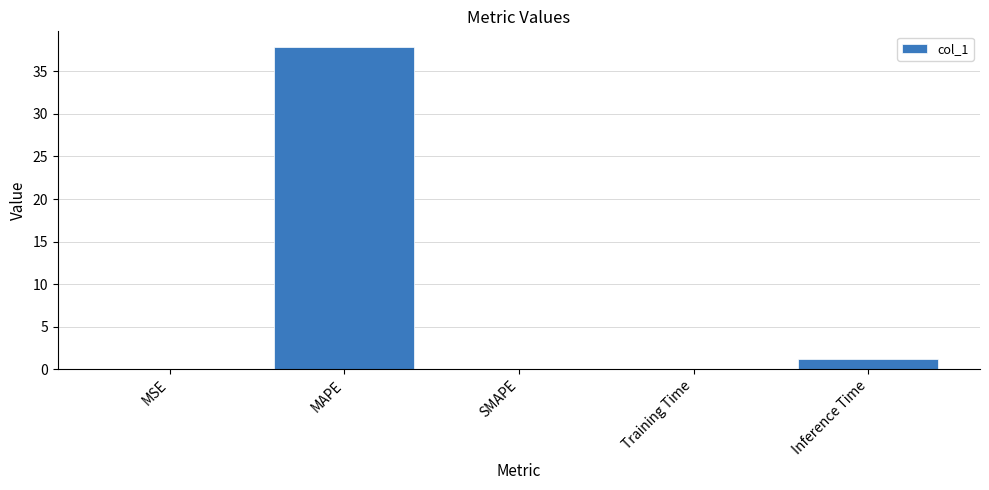

Is it true that the value at SMAPE is 21.9?

False